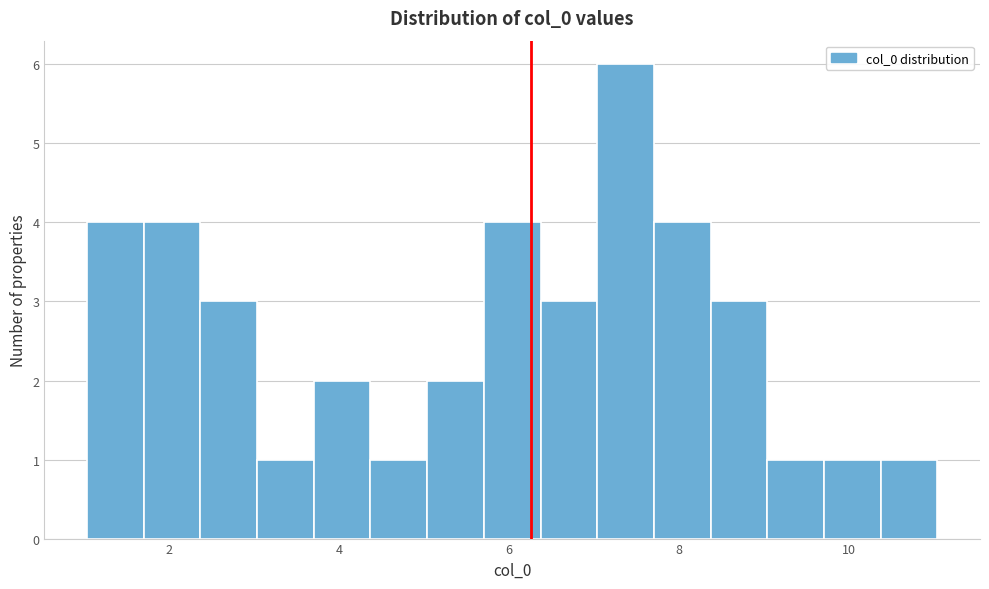

Around what value on the x-axis is the tallest bar? Give the approximate position of its centre, as read against the axis.

7.4